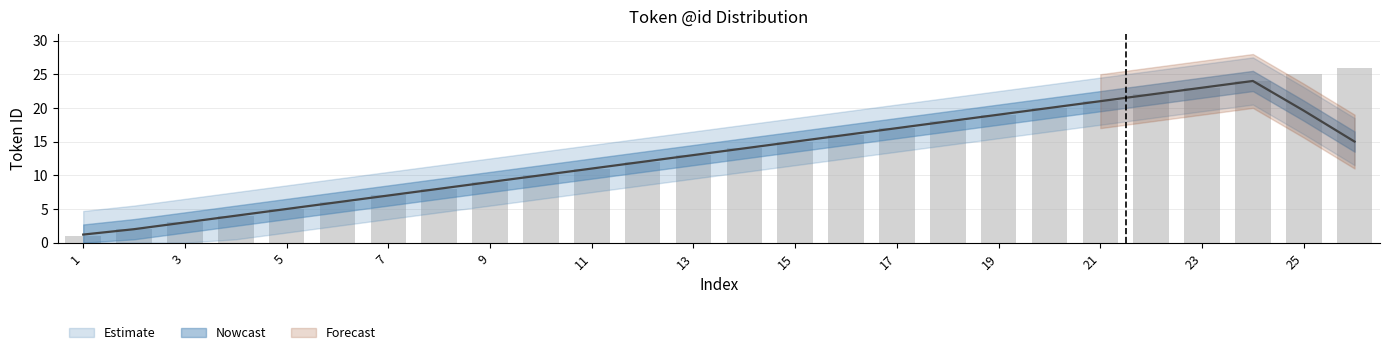

Which label corresponds to the smallest value in the chart?

1